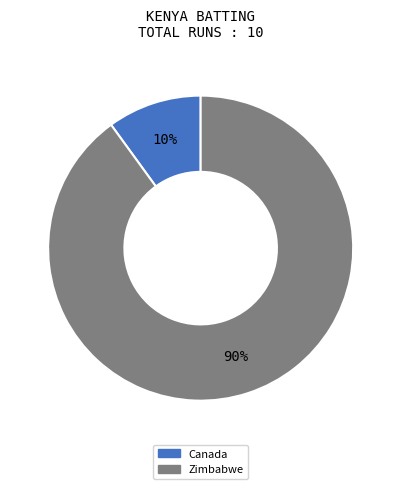

Which category has the biggest portion of the pie?

Zimbabwe